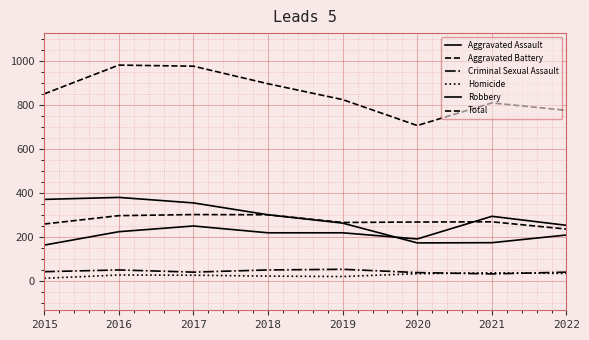

How many lines are shown in the chart?

6